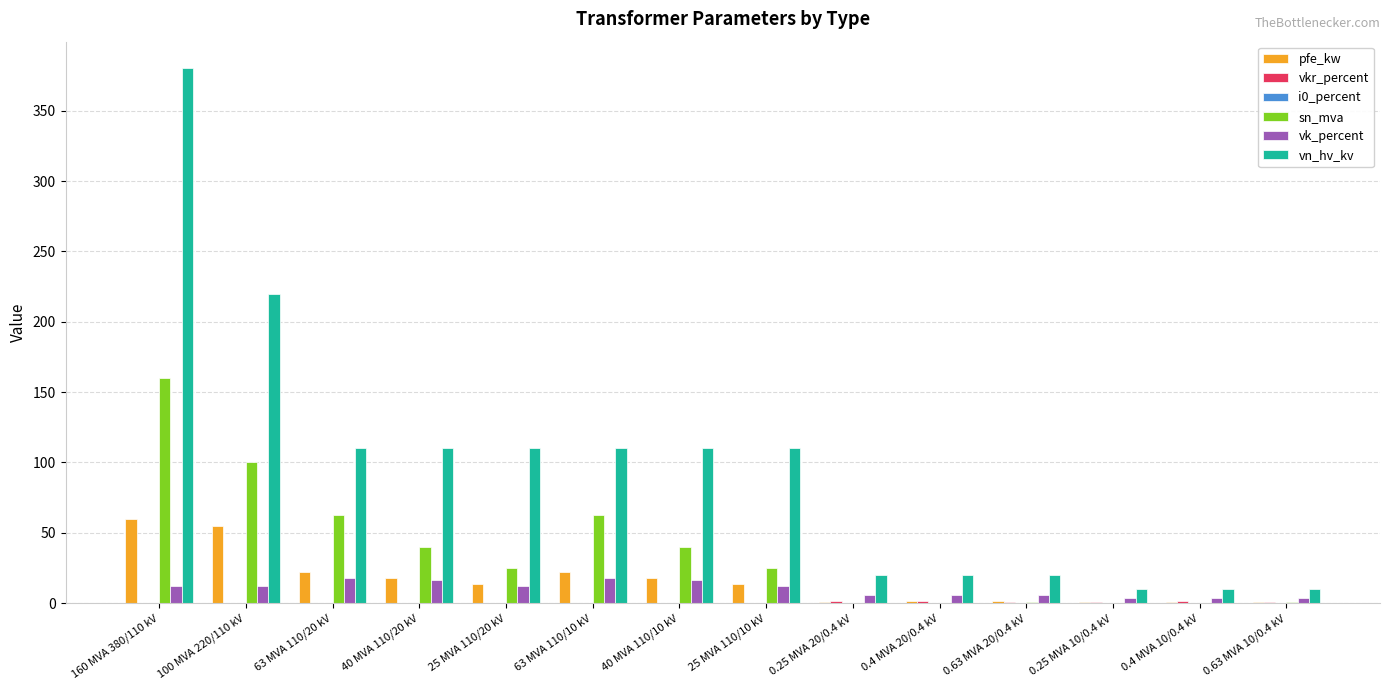

Between 40 MVA 110/20 kV and 0.4 MVA 10/0.4 kV, which series saw the biggest shift?

vn_hv_kv